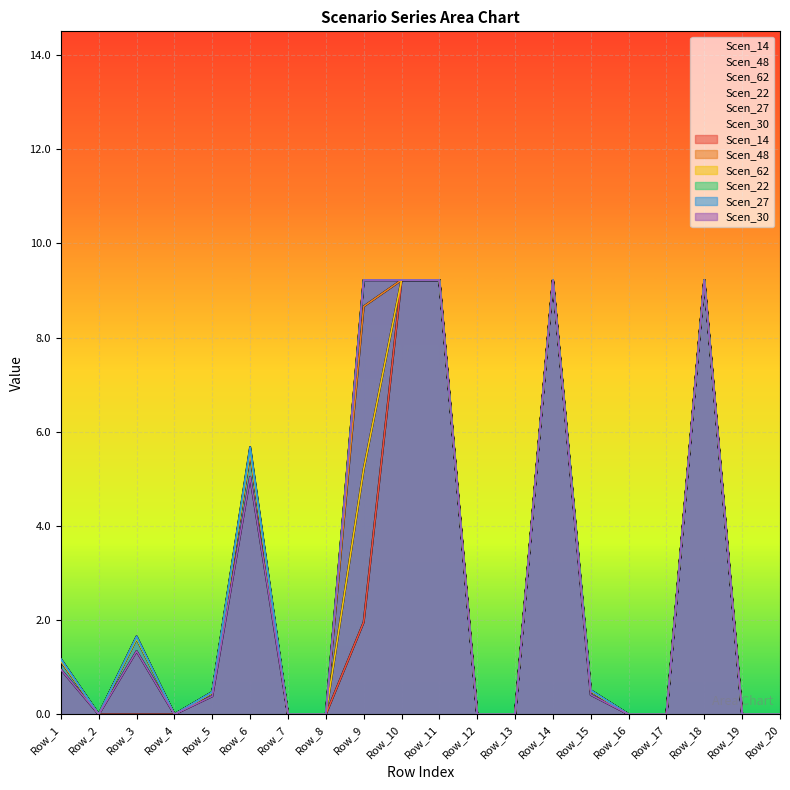

True or false: Scen_30 and Scen_22 cross at least once.

False